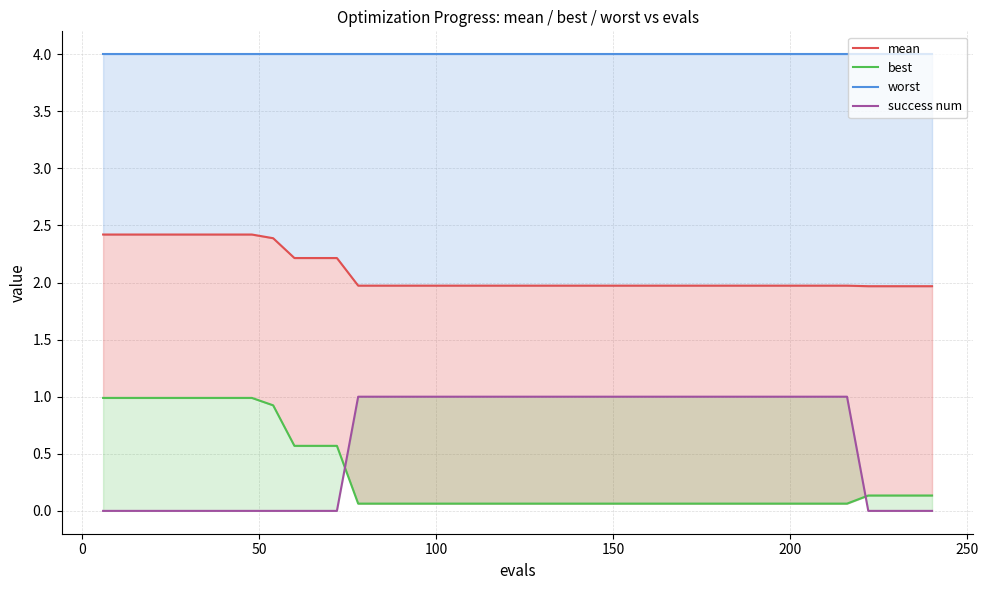

True or false: worst and success num intersect in this chart.

False